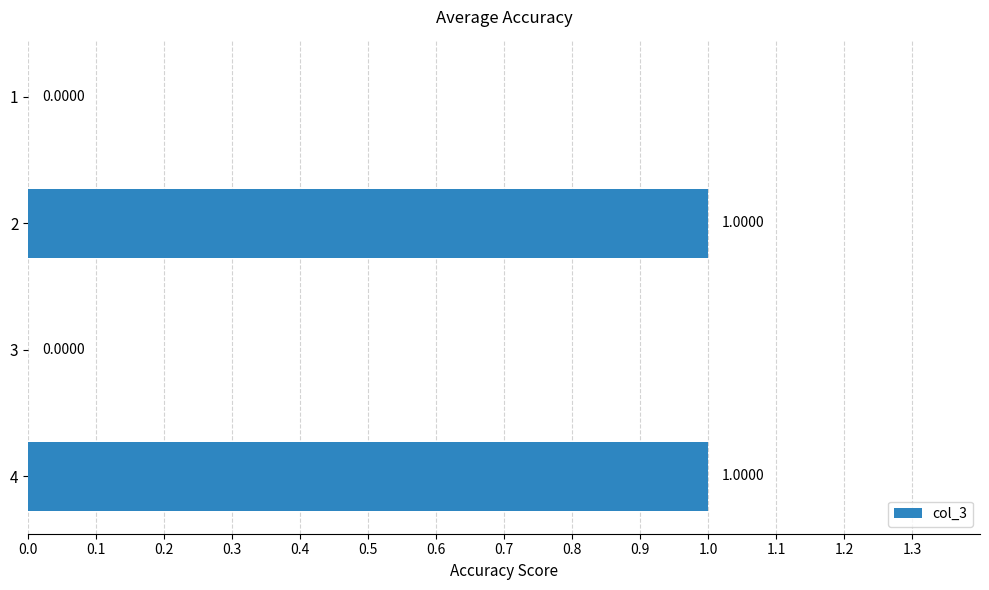

Which has a higher value, 4 or 1?

4